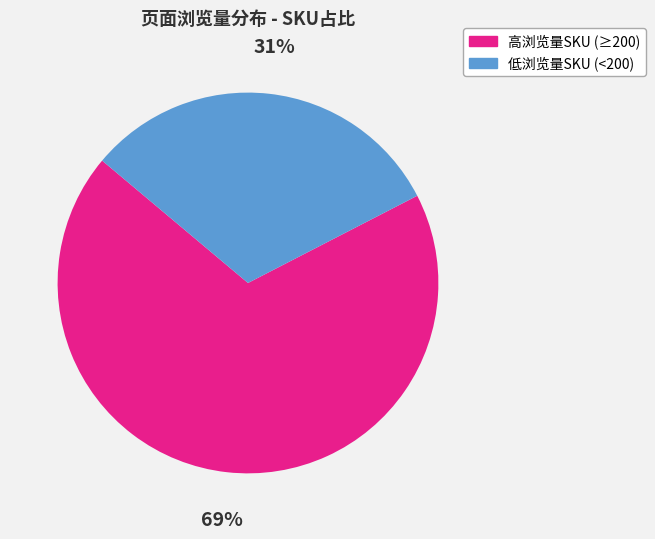

Does any single category account for the majority?

Yes